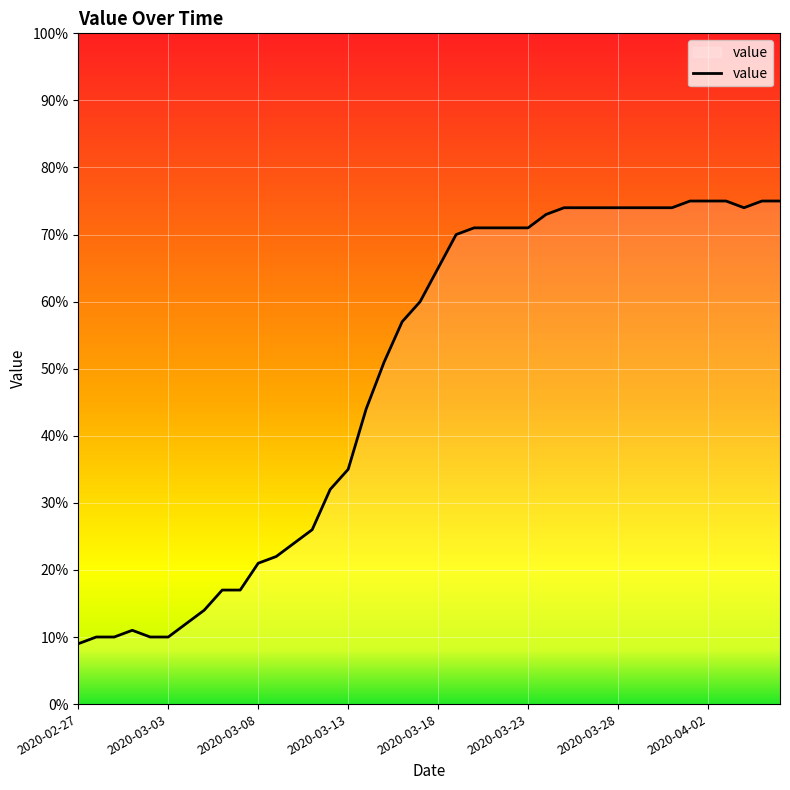

What is the smallest value displayed?

9